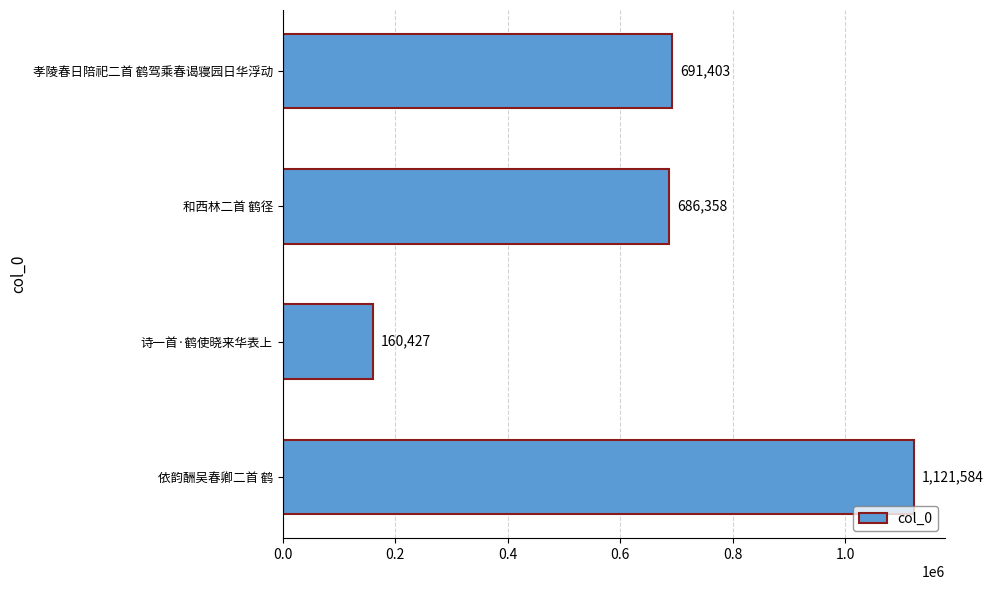

Reading bottom to top, list all the values displayed in this chart.

1121584	160427	686358	691403